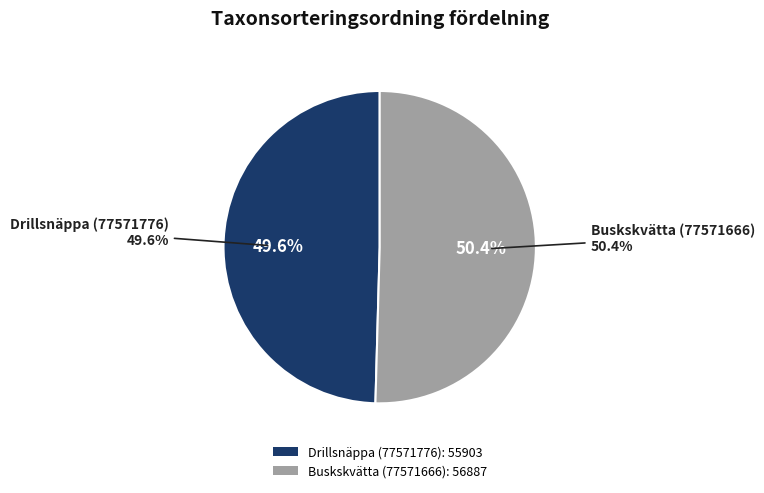

To the nearest percent, what portion does Drillsnäppa (77571776) represent?

50%